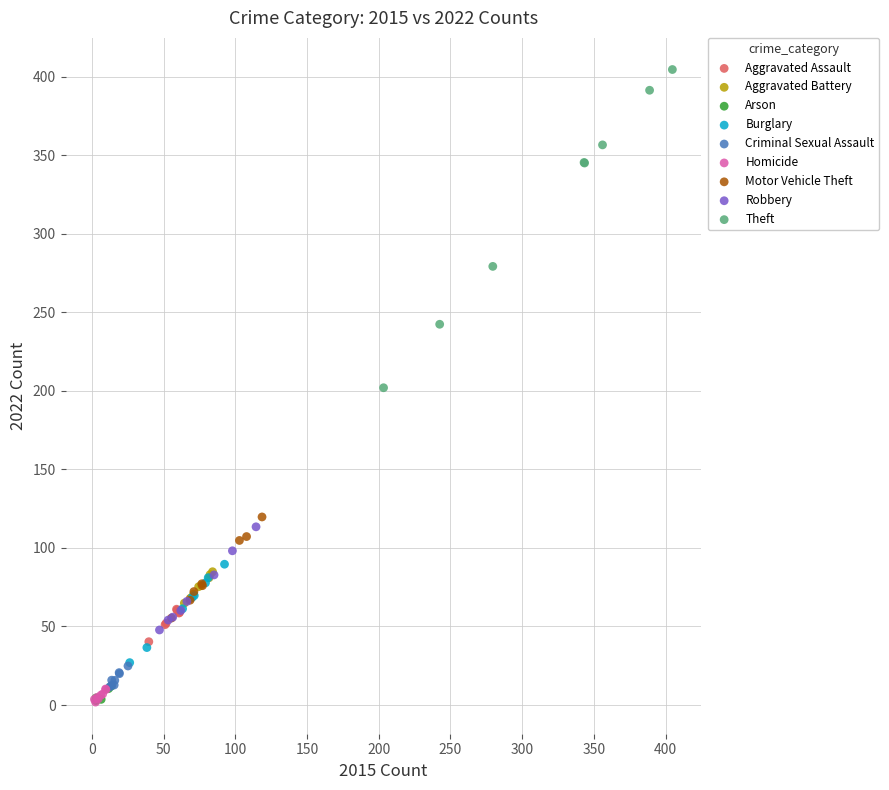

Which series has the largest Y range (max minus min)?

Theft